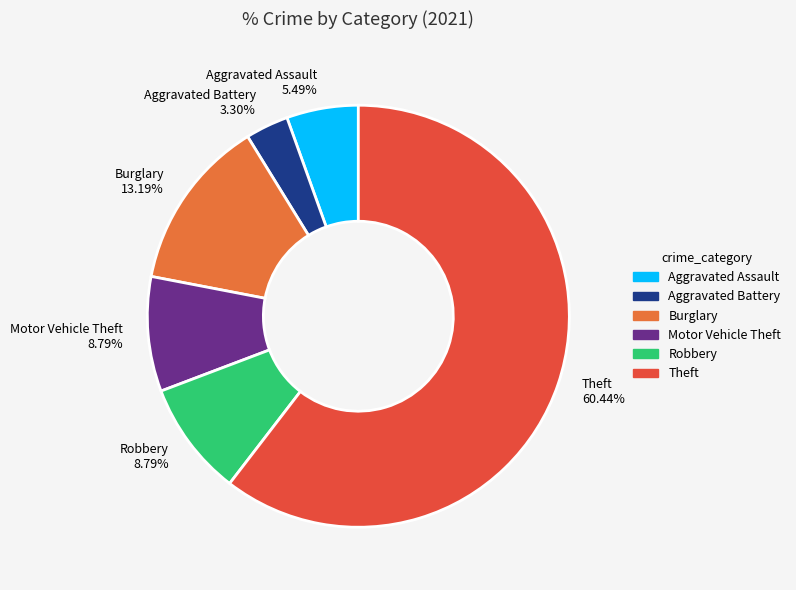

To the nearest percent, what is the difference between the Aggravated Assault and Motor Vehicle Theft slice percentages?

3%